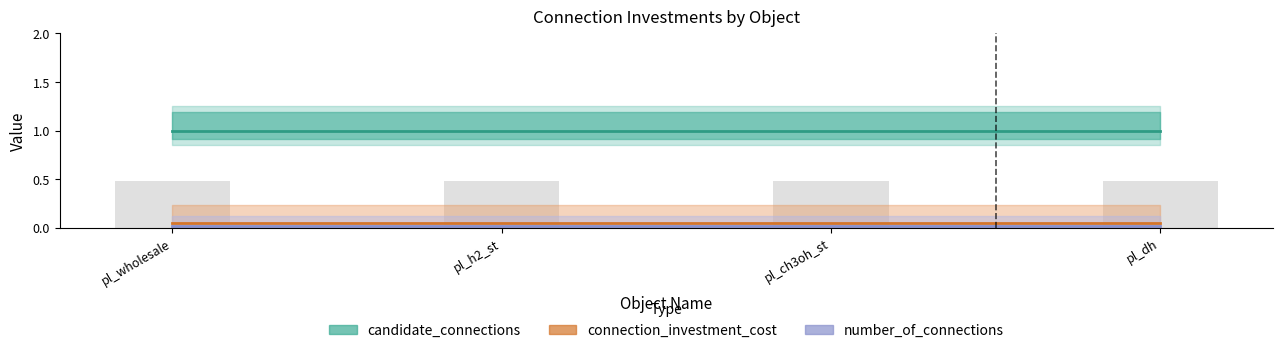

What is the spread (max minus min) of values at pl_h2_st?

1